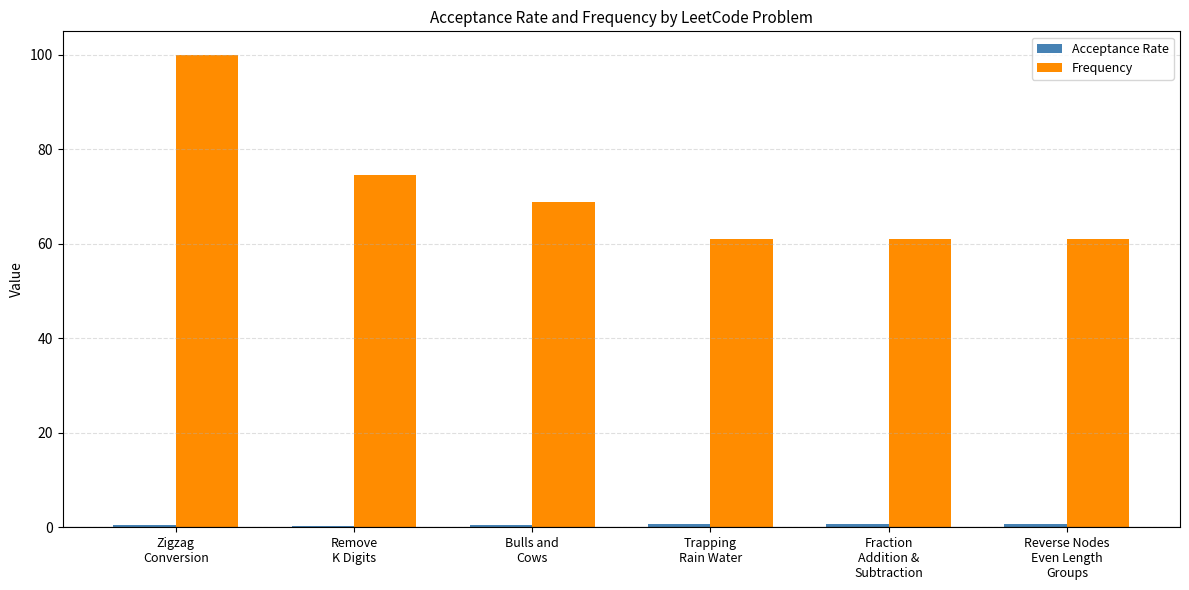

True or false: Frequency has a value of 35.3 at Trapping
Rain Water.

False